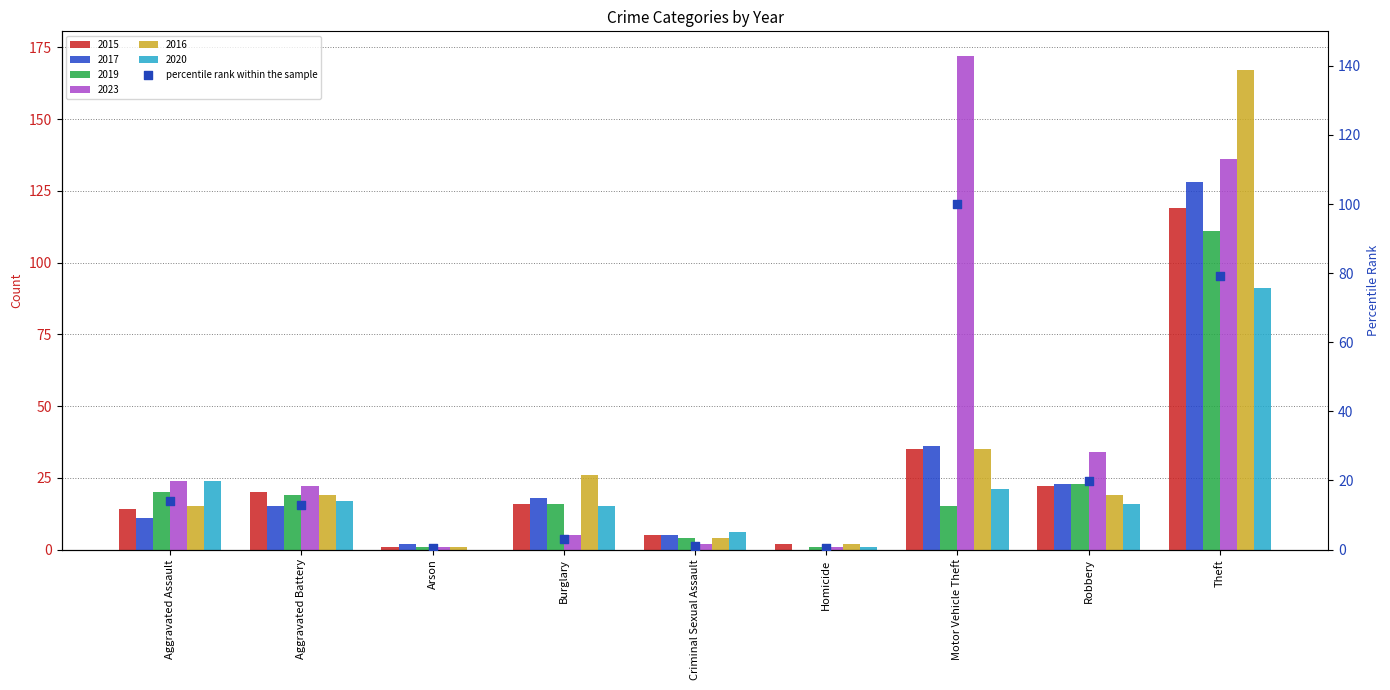

What is the change in value from Arson to Theft?

+78.5